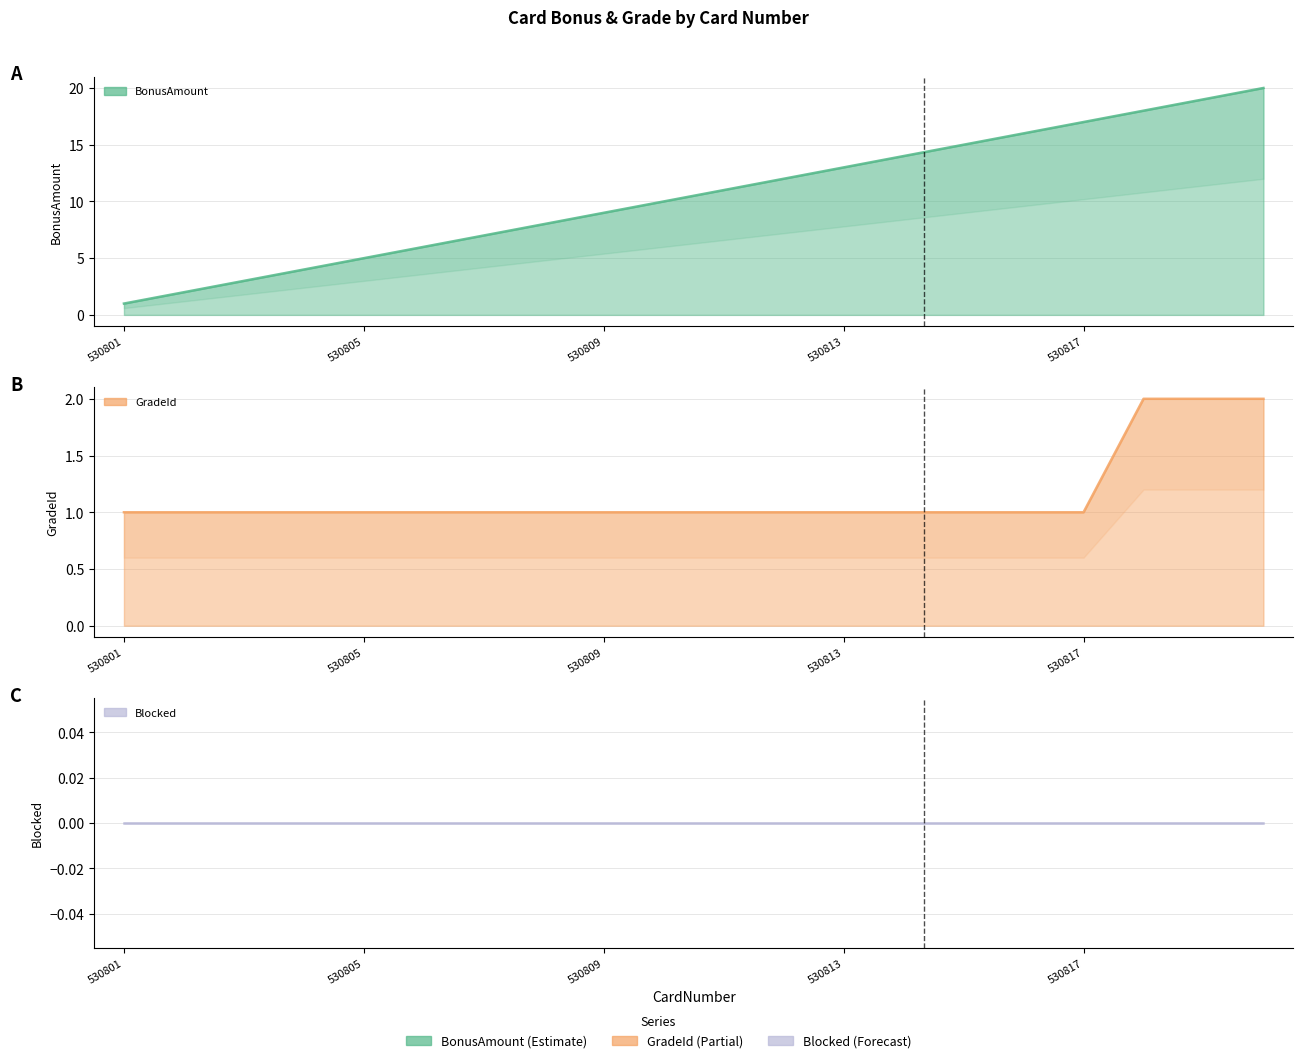

Reading left to right, transcribe all the data shown in this chart.

BonusAmount: 1	2	3	4	5	6	7	8	9	10	11	12	13	14	15	16	17	18	19	20
GradeId: 1	1	1	1	1	1	1	1	1	1	1	1	1	1	1	1	1	2	2	2